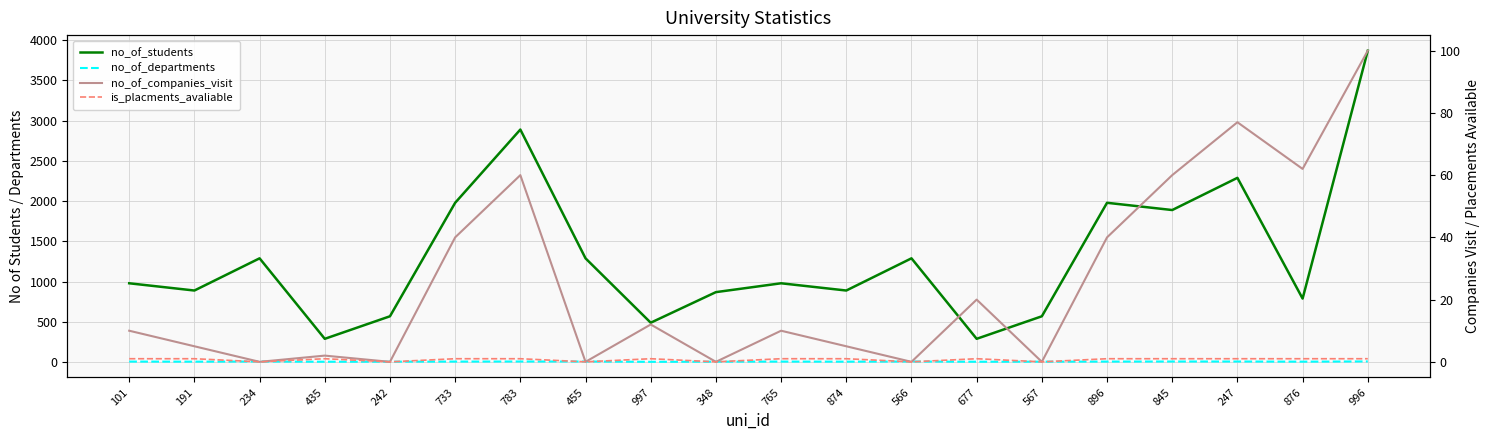

Where is the first local minimum for no_of_companies_visit?

234